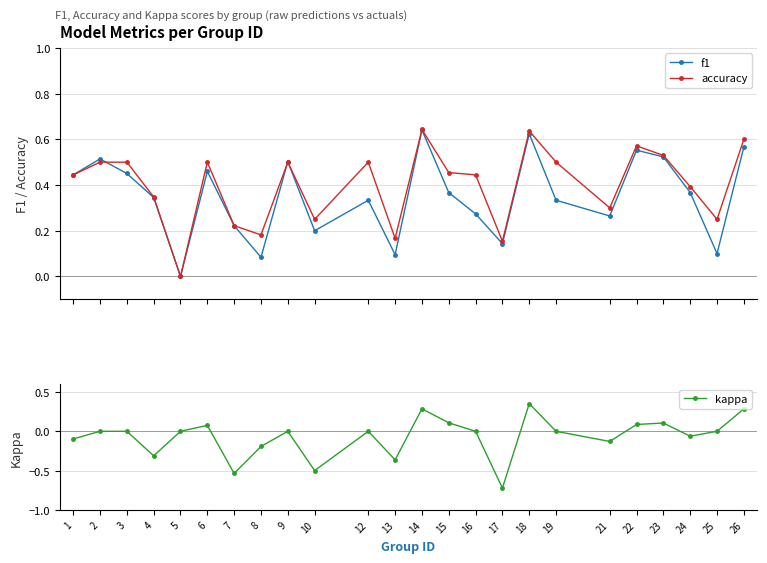

True or false: accuracy has more than 2 points higher than both neighbors.

True